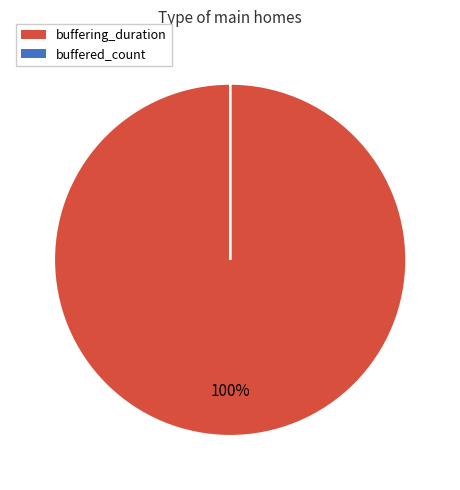

What percentage is the buffering_duration slice, to the nearest percent?

100%